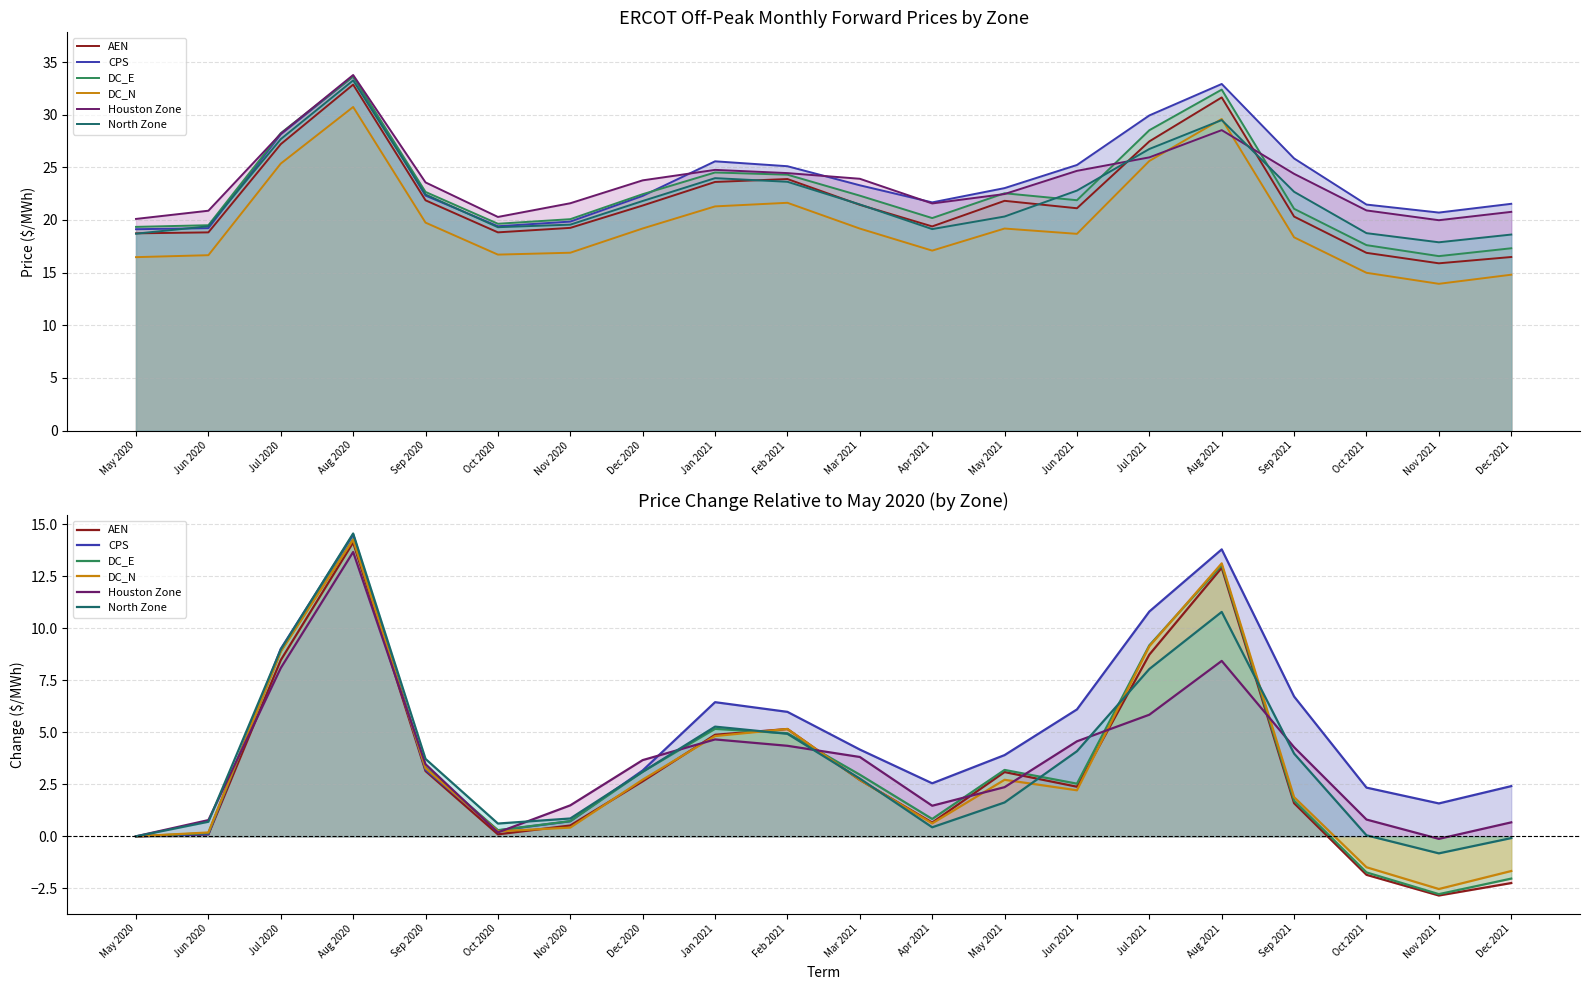

At which category is the sum across all series the highest?

Aug 2020